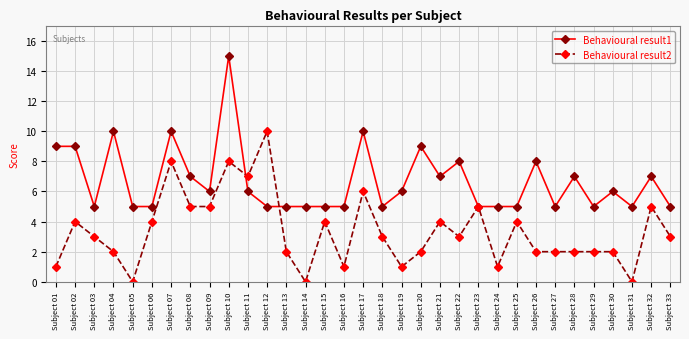

The Behavioural result2 series shows 3 at Subject 17. True or false?

False